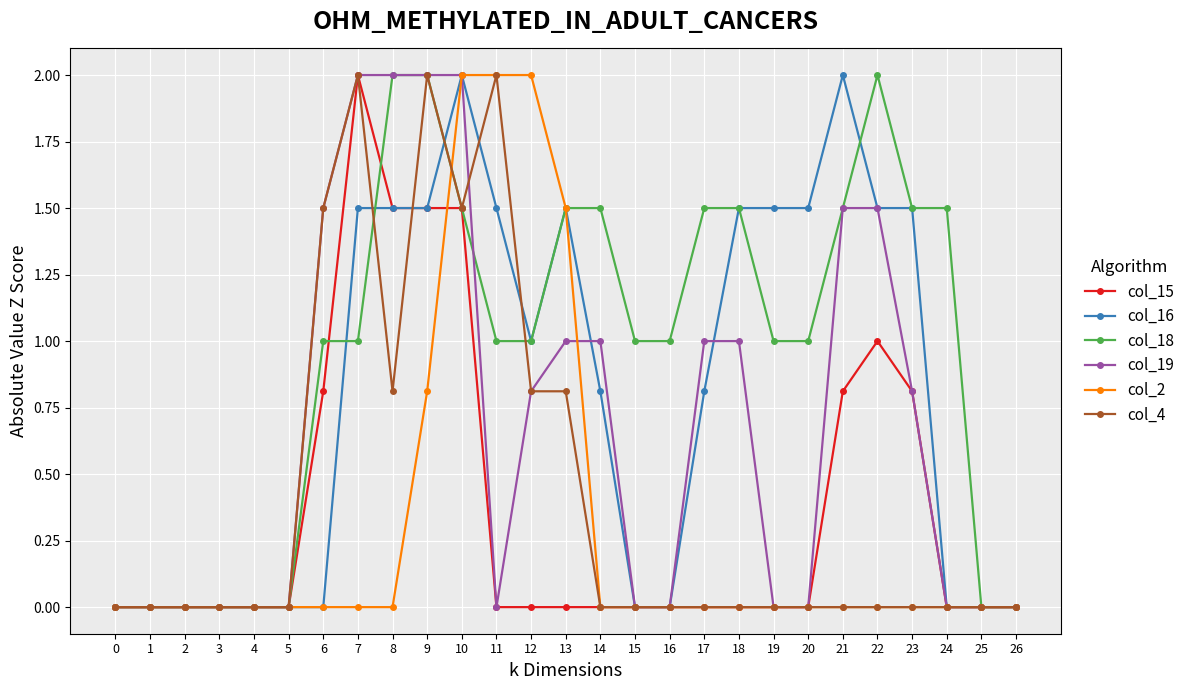

Count the number of data series in this chart.

6